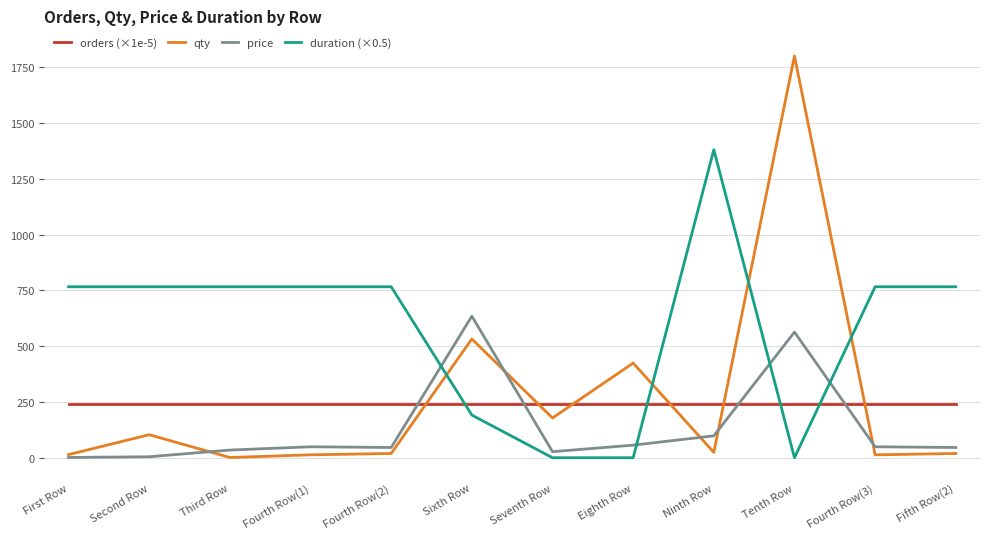

The value of duration (×0.5) at Sixth Row is 191.0. True or false?

True